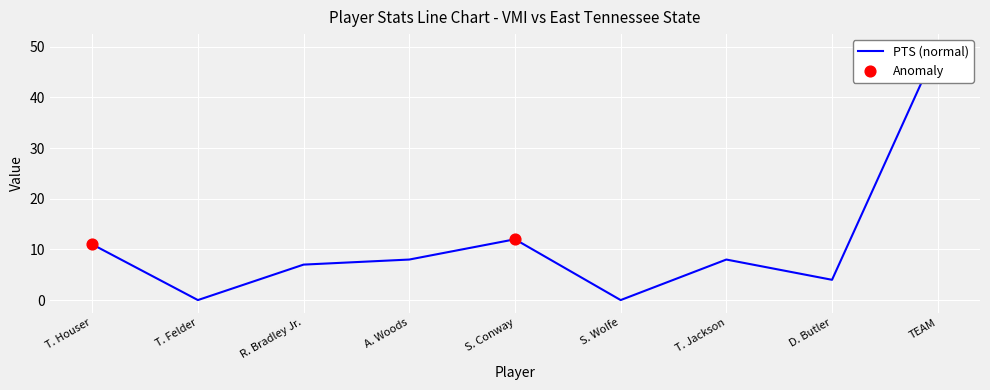

At which category is the sum across all series the highest?

TEAM